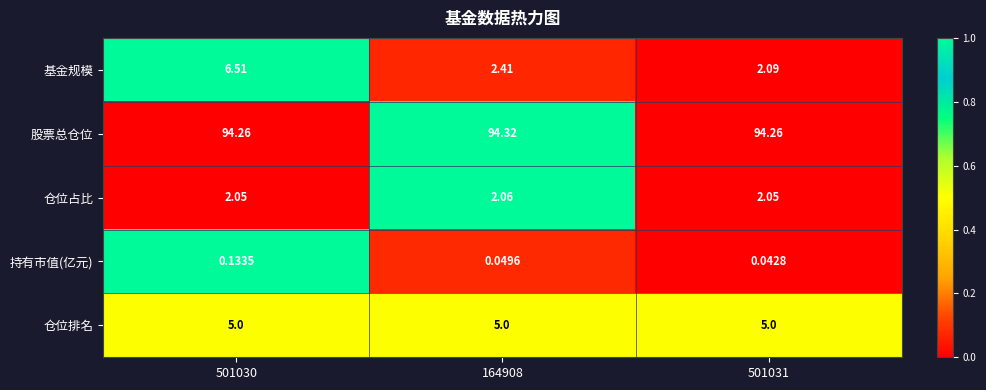

Rank the series at 164908 from lowest to highest value.

持有市值(亿元), 仓位占比, 基金规模, 仓位排名, 股票总仓位